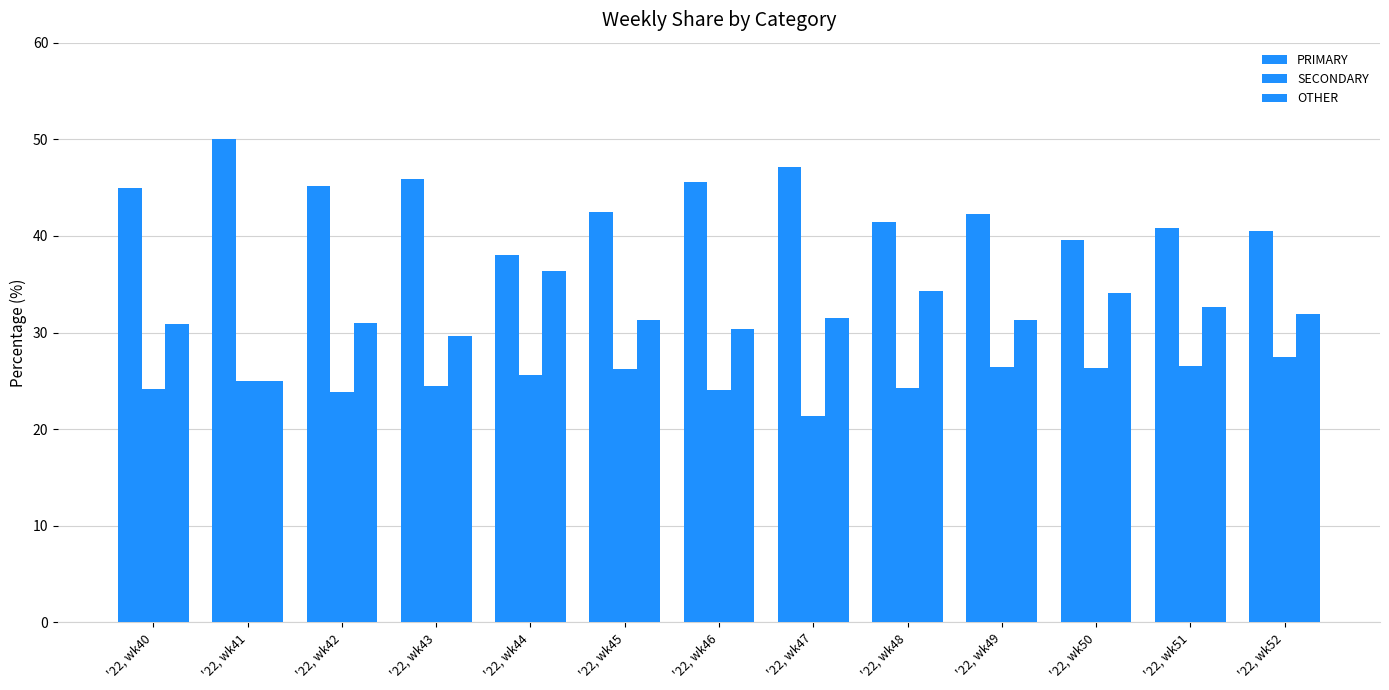

Rank the categories by SECONDARY value from highest to lowest.

'22, wk52, '22, wk51, '22, wk49, '22, wk50, '22, wk45, '22, wk44, '22, wk41, '22, wk43, '22, wk48, '22, wk40, '22, wk46, '22, wk42, '22, wk47